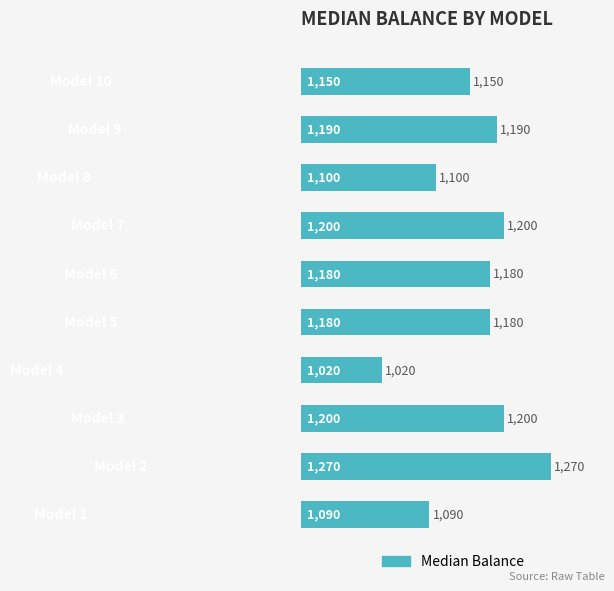

What is the difference between the maximum and minimum values?

250